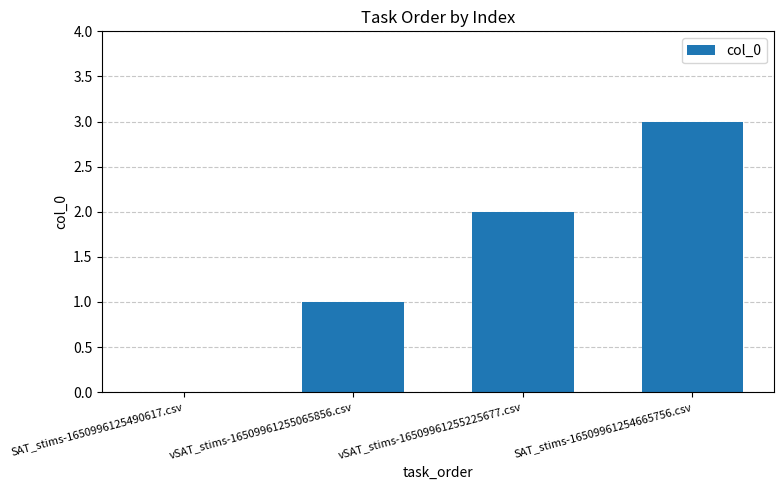

What is the greatest value displayed?

3